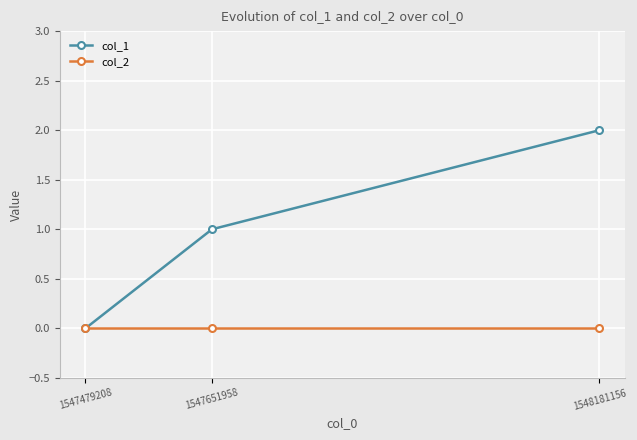

Count the number of categories in the chart.

3